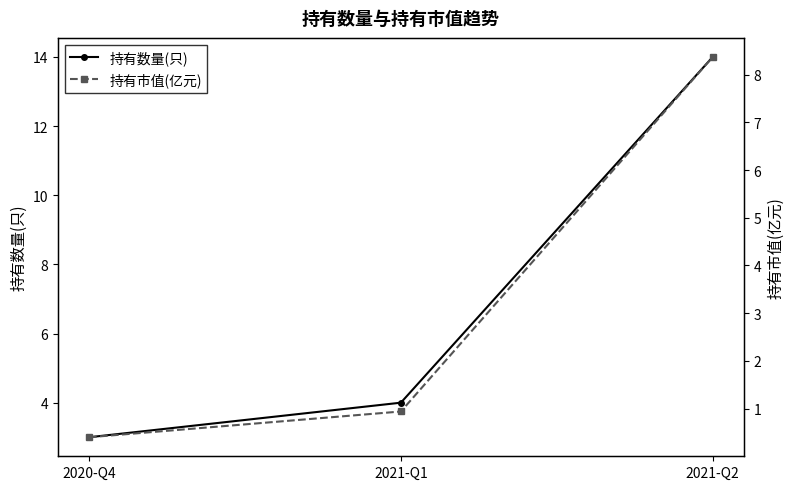

What is the value of the 持有市值(亿元) point at the 2nd from the left?

0.9